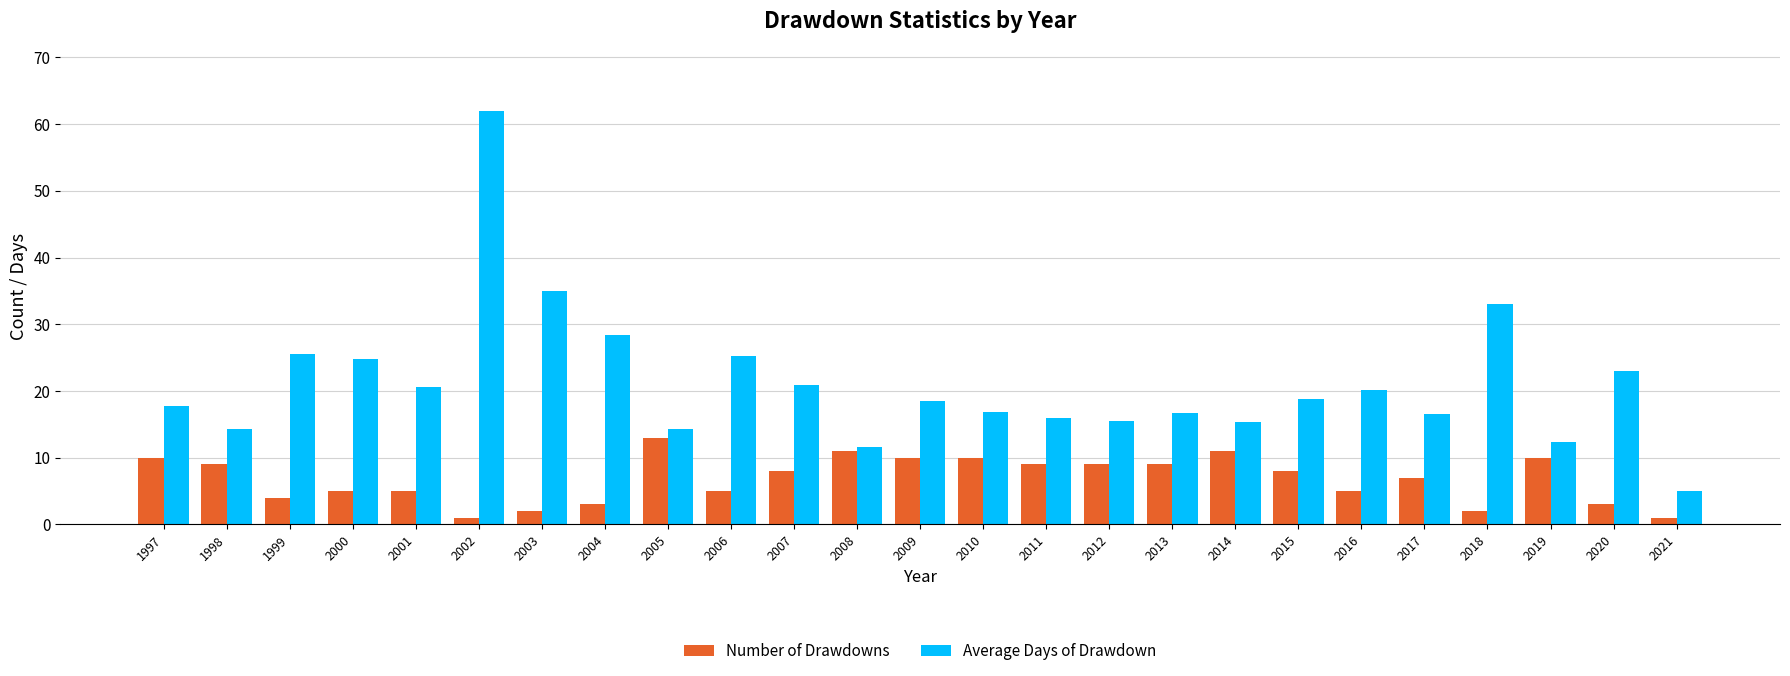

Where is Number of Drawdowns nearest to the value 7?

2017